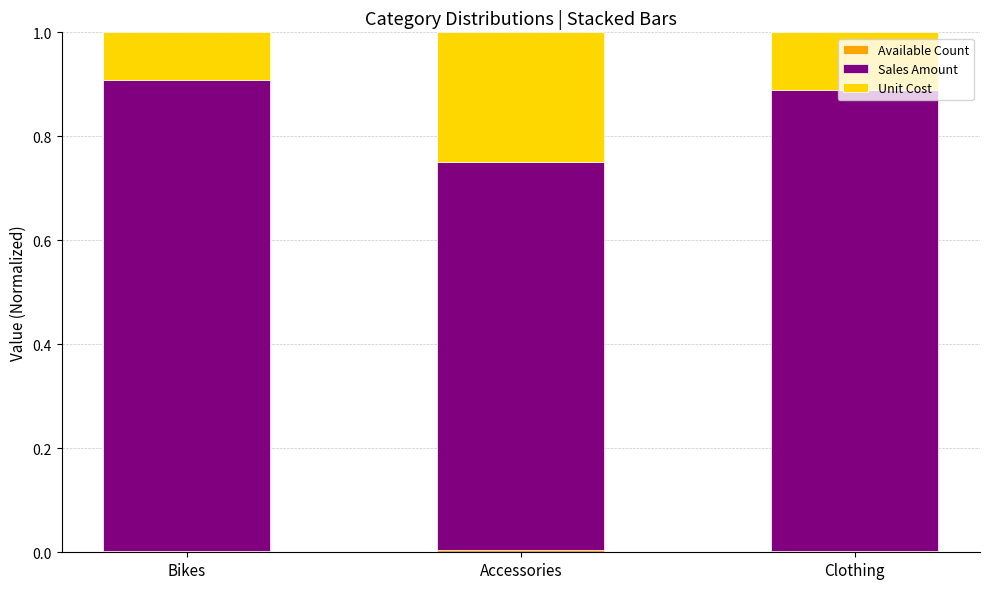

Are the bars grouped side by side (vs. stacked)?

No